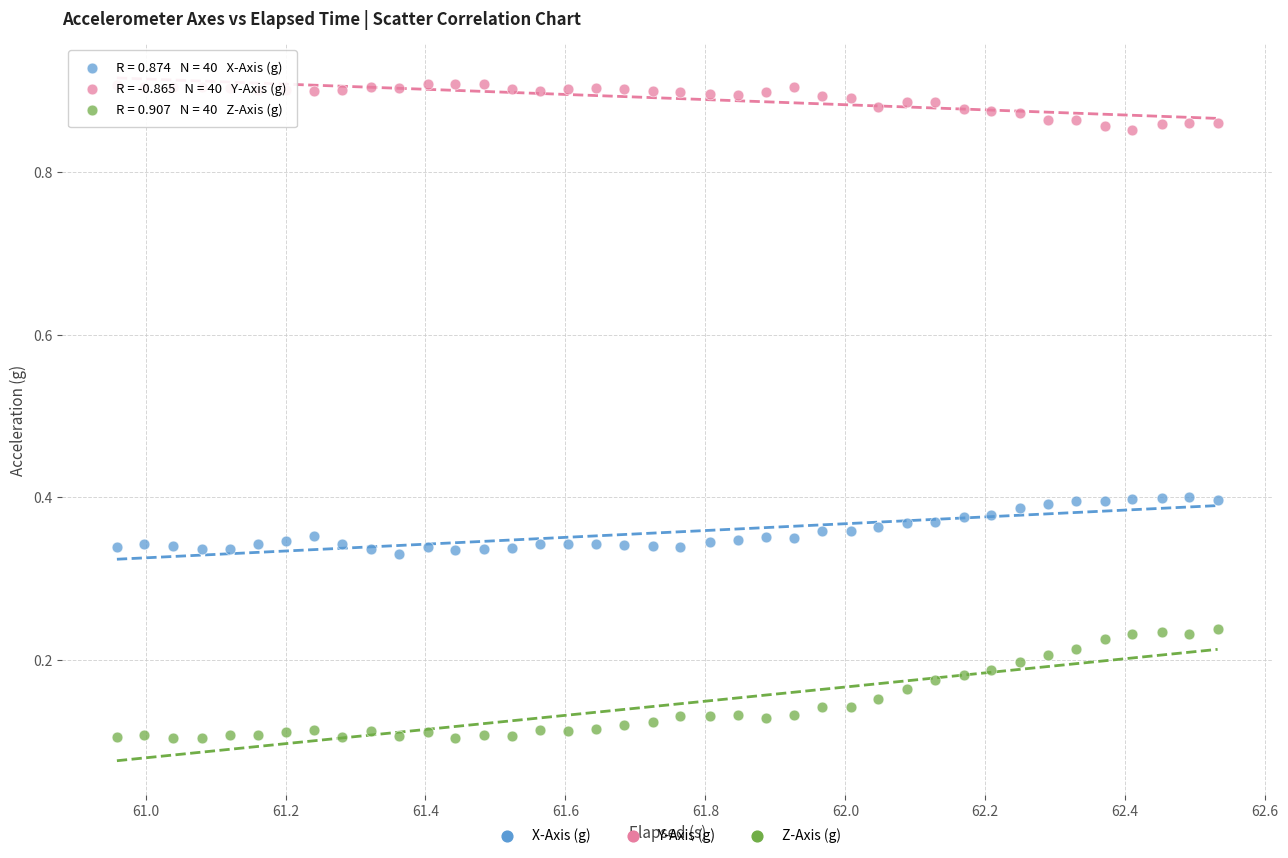

Which series has the largest Y range (max minus min)?

Z-Axis (g)